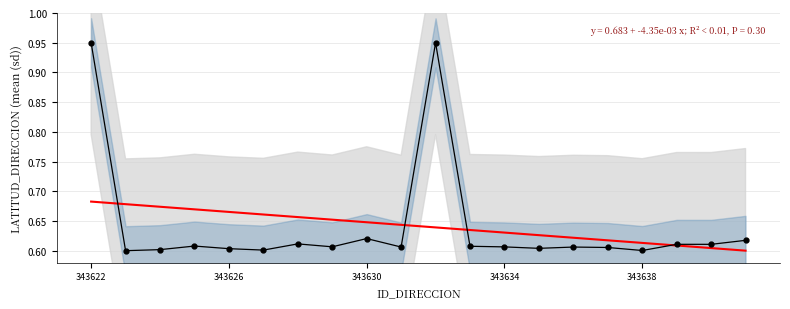

What is the value of the 15th point from the left?

0.6